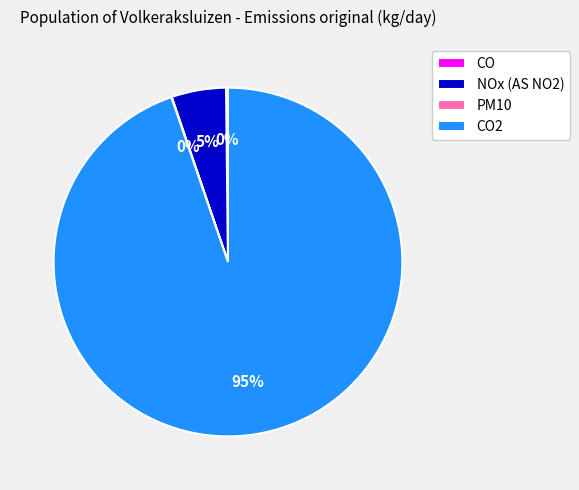

Is there a majority slice in this chart?

Yes